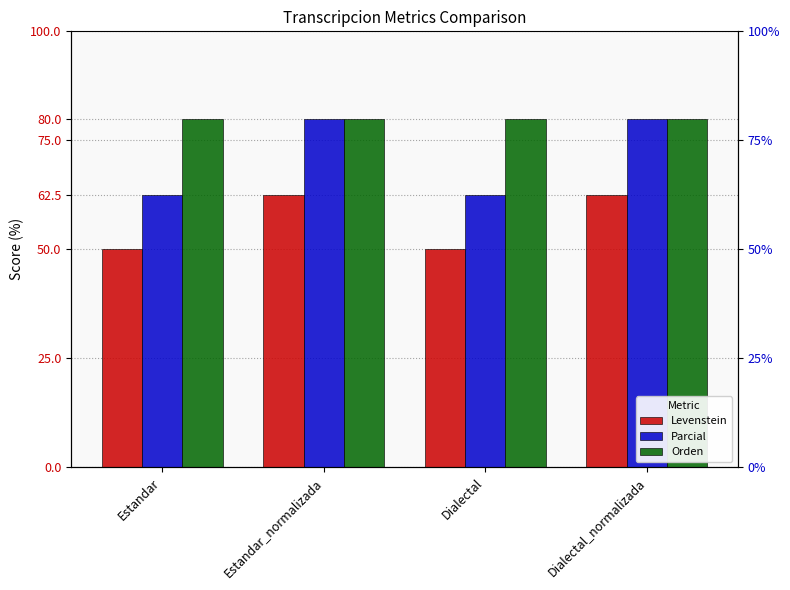

Rank the series by their maximum value, from highest to lowest.

Parcial, Orden, Levenstein